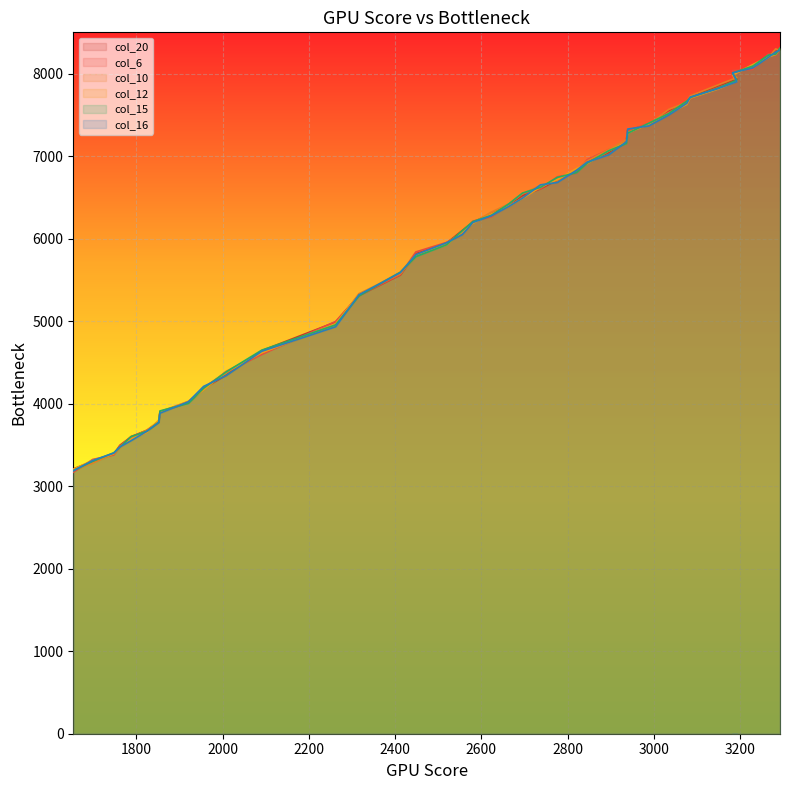

Reading left to right, list all the values displayed in this chart.

col_20: 3209	3303	3391	3496	3597	3679	3774	3899	4018	4185	4344	4643	4989	5311	5560	5818	5945	6101	6201	6301	6416	6520	6605	6709	6832	6933	7043	7193	7314	7382	7547	7636	7720	7849	7932	7988	8087	8227	8270	8280
col_6: 3169	3324	3379	3486	3602	3676	3784	3903	4011	4193	4380	4597	4996	5312	5563	5839	5954	6062	6212	6265	6418	6544	6604	6749	6795	6957	7079	7173	7307	7397	7530	7648	7698	7832	7908	8037	8051	8238	8222	8313
col_10: 3193	3280	3393	3464	3579	3681	3787	3904	4028	4173	4391	4618	4957	5333	5573	5801	5944	6077	6190	6322	6423	6544	6646	6709	6835	6941	7078	7199	7286	7383	7566	7652	7730	7864	7952	7984	8090	8194	8300	8279
col_12: 3205	3312	3393	3480	3570	3654	3802	3886	4029	4167	4381	4617	4969	5319	5596	5801	5924	6087	6186	6298	6396	6488	6624	6717	6848	6910	7062	7173	7280	7392	7519	7626	7704	7814	7909	7982	8110	8202	8232	8301
col_15: 3189	3301	3405	3472	3601	3667	3776	3912	4004	4186	4383	4649	4955	5305	5593	5782	5925	6097	6206	6282	6423	6552	6622	6742	6799	6914	7065	7153	7278	7398	7516	7666	7709	7826	7921	8006	8091	8224	8235	8310
col_16: 3186	3311	3402	3476	3551	3667	3771	3884	4024	4209	4339	4635	4932	5319	5588	5806	5950	6050	6195	6277	6392	6490	6652	6680	6827	6927	7015	7175	7328	7366	7497	7640	7715	7819	7902	8009	8069	8197	8262	8282